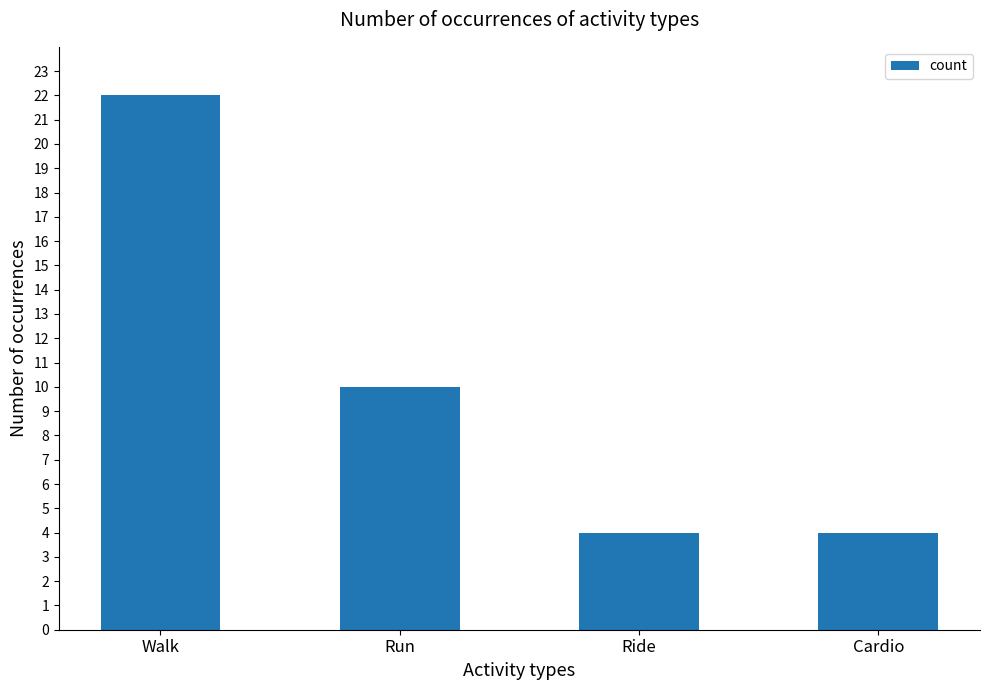

How many distinct data groups are displayed?

1